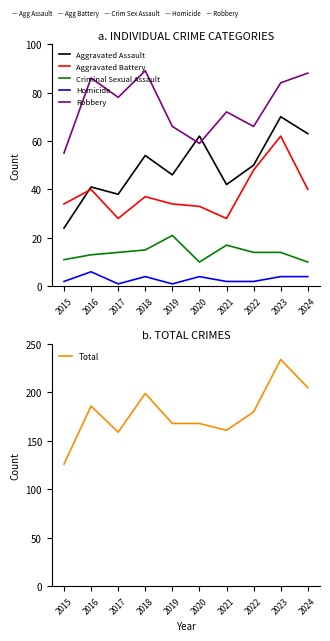

Rank the categories by Aggravated Battery value from lowest to highest.

2017, 2021, 2020, 2015, 2019, 2018, 2016, 2024, 2022, 2023